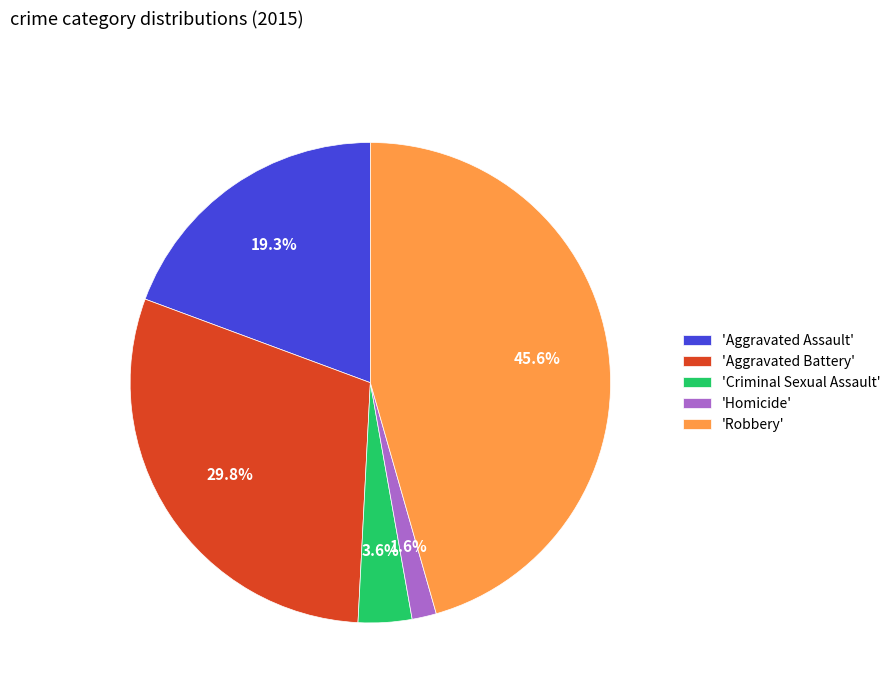

How much of the chart is everything except 'Robbery'?

54.4%